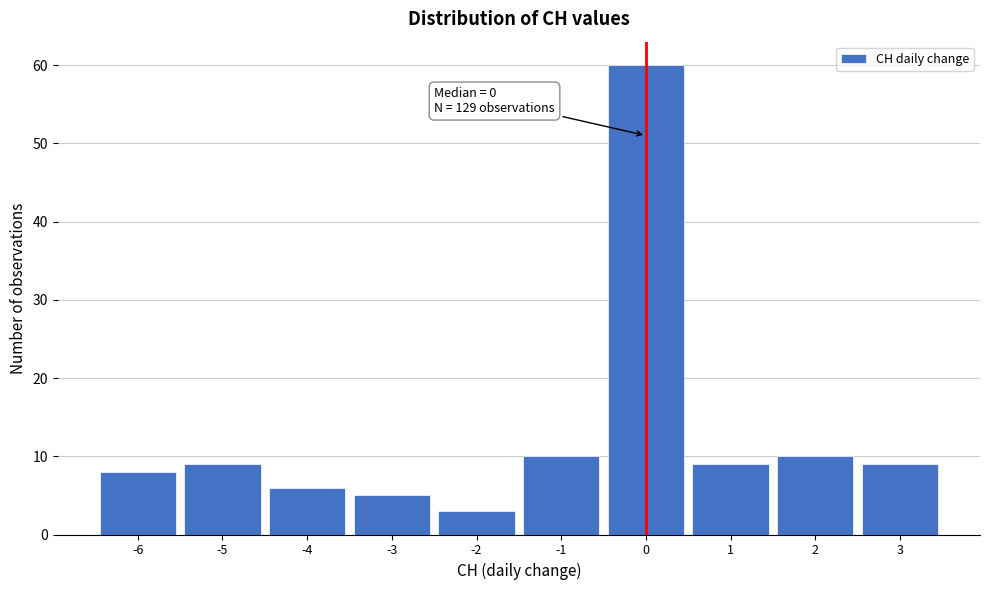

Which range on the x-axis has the tallest bar?

-0.5 to 0.5